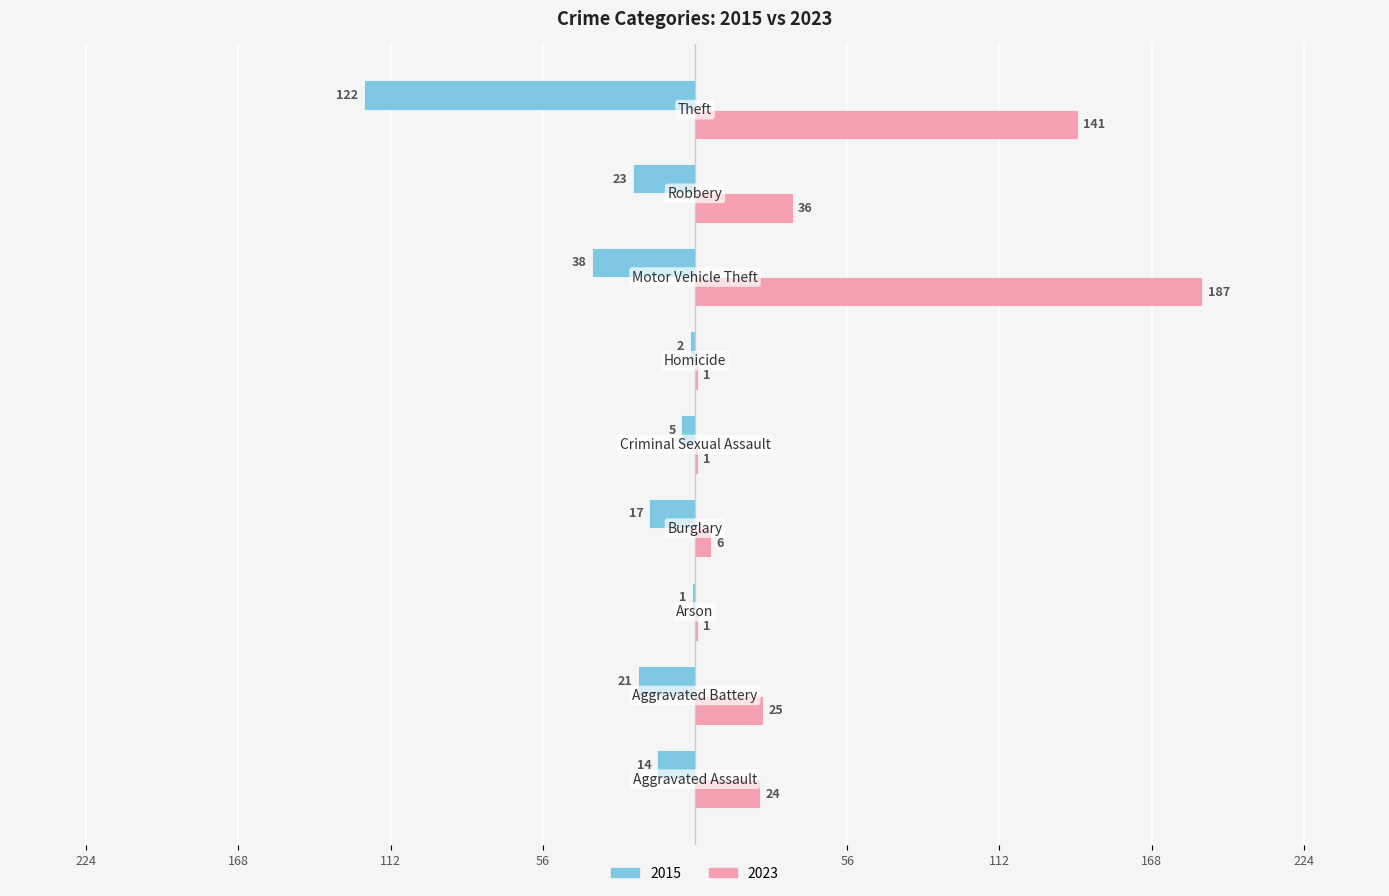

Reading right to left, transcribe all the data shown in this chart.

2015: -122	-23	-38	-2	-5	-17	-1	-21	-14
2023: 141	36	187	1	1	6	1	25	24